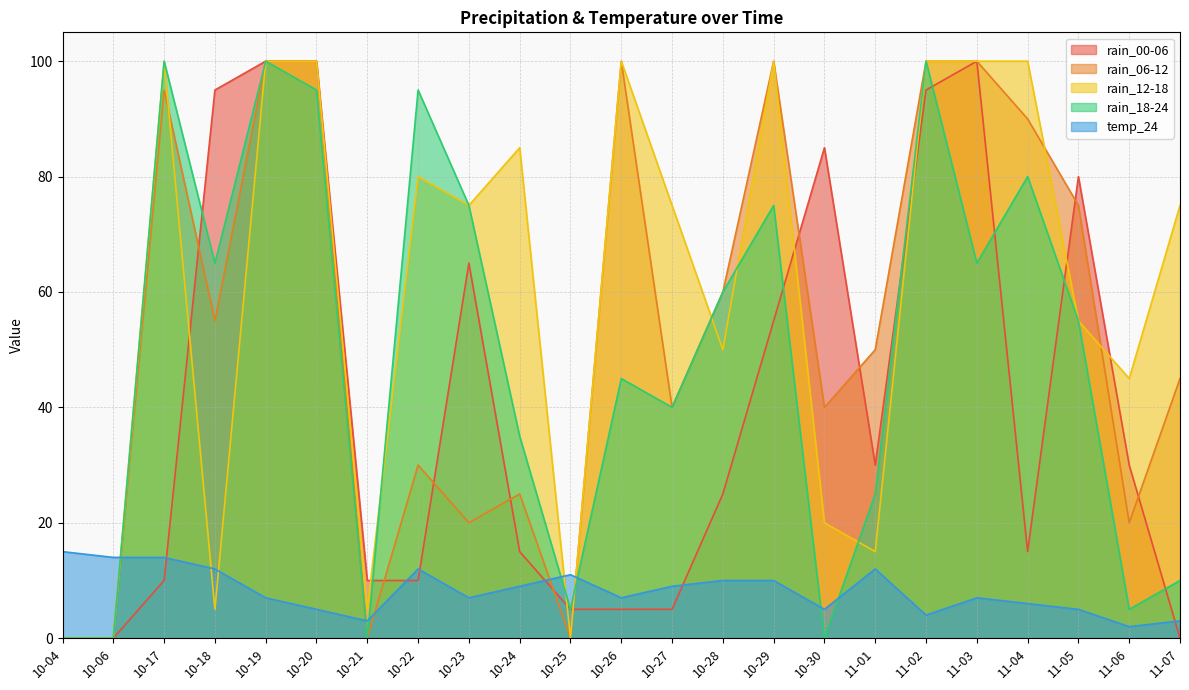

Rank the categories by rain_06-12 value from highest to lowest.

10-19, 10-20, 10-26, 10-29, 11-02, 11-03, 10-17, 11-04, 11-05, 10-28, 10-18, 11-01, 11-07, 10-27, 10-30, 10-22, 10-24, 10-23, 11-06, 10-04, 10-06, 10-21, 10-25